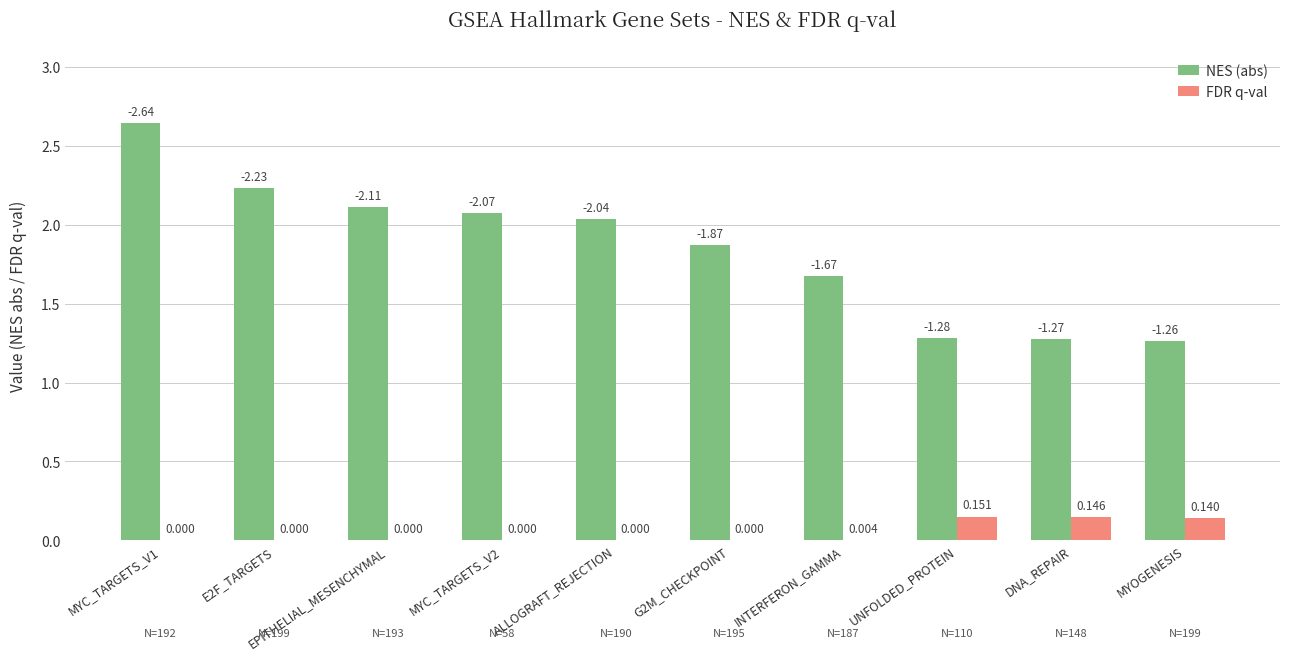

Between E2F_TARGETS and UNFOLDED_PROTEIN, which series saw the biggest shift?

NES (abs)